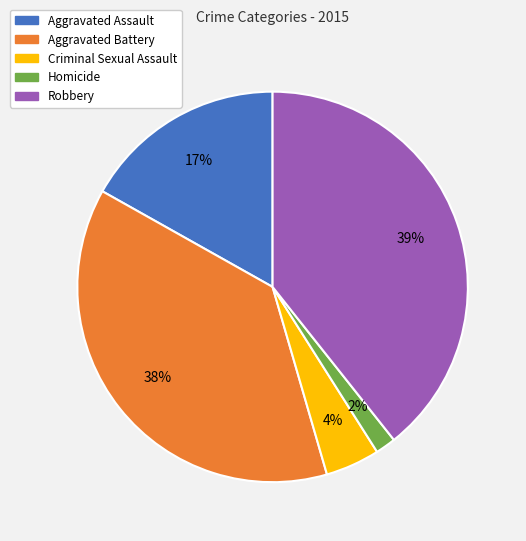

Is it true that Aggravated Battery is 23% of the pie?

False